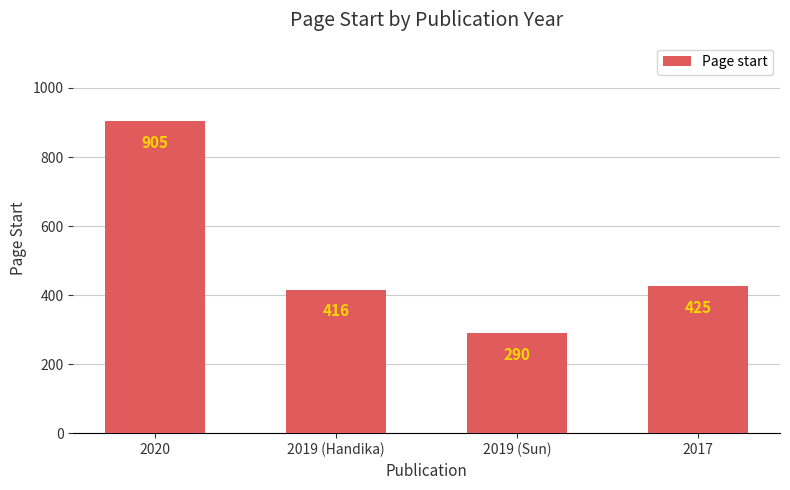

Reading left to right, transcribe all the data shown in this chart.

2020=905	2019 (Handika)=416	2019 (Sun)=290	2017=425